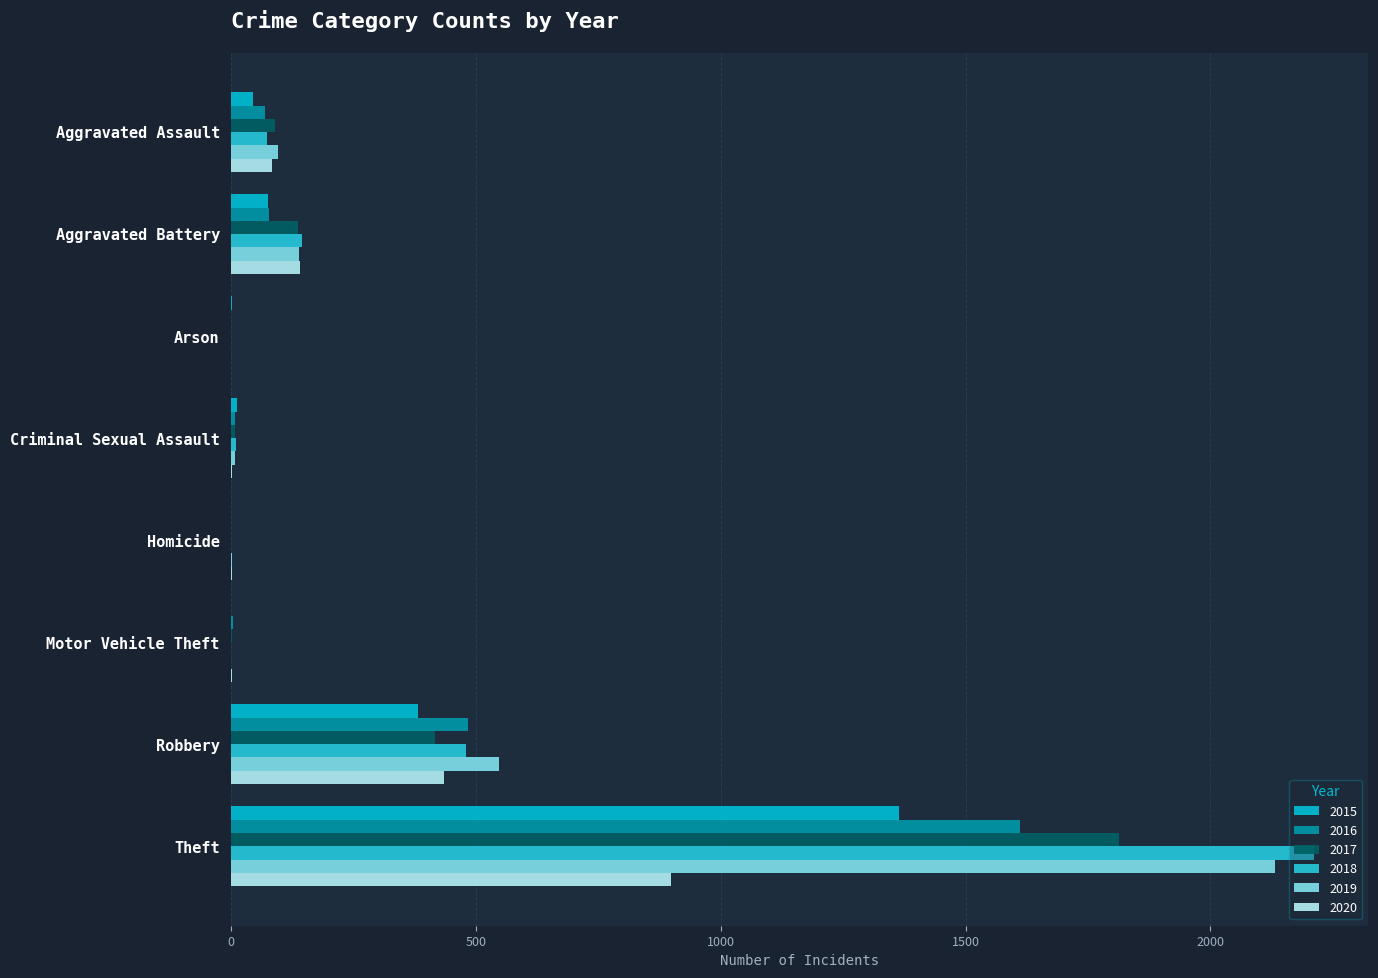

What is the label of the 5th bar from the left?

Homicide